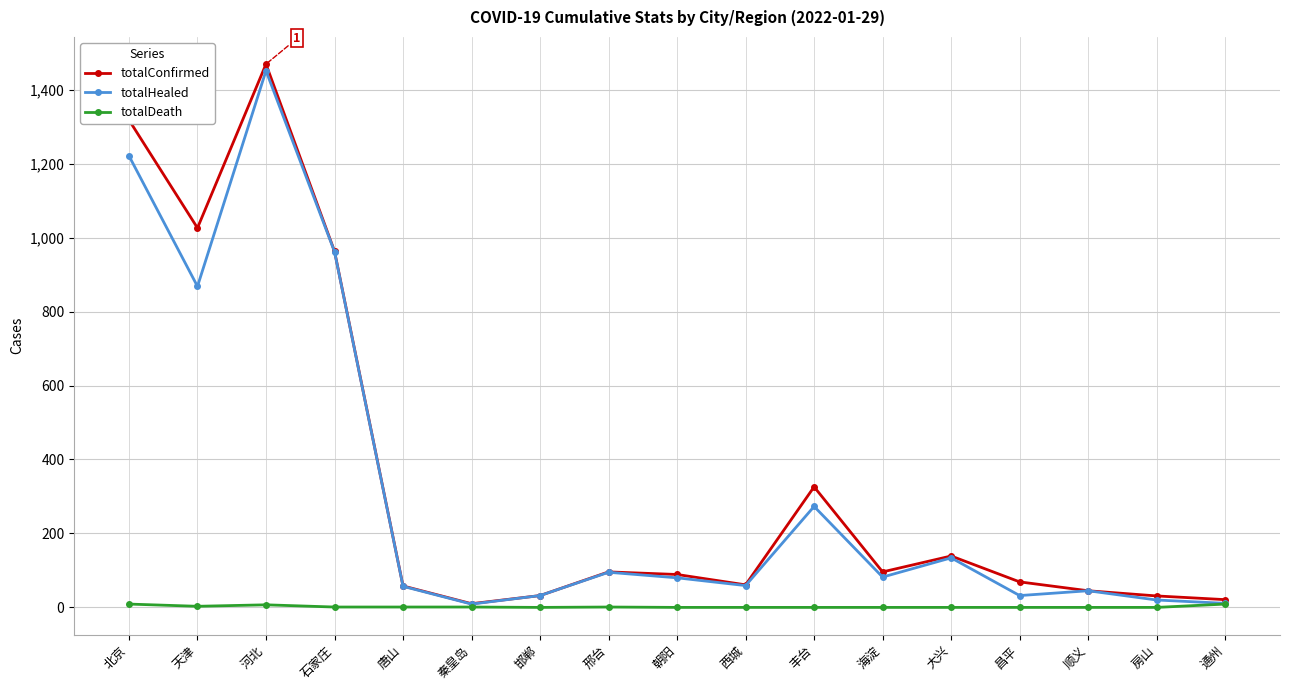

Where is the first local minimum for totalHealed?

天津